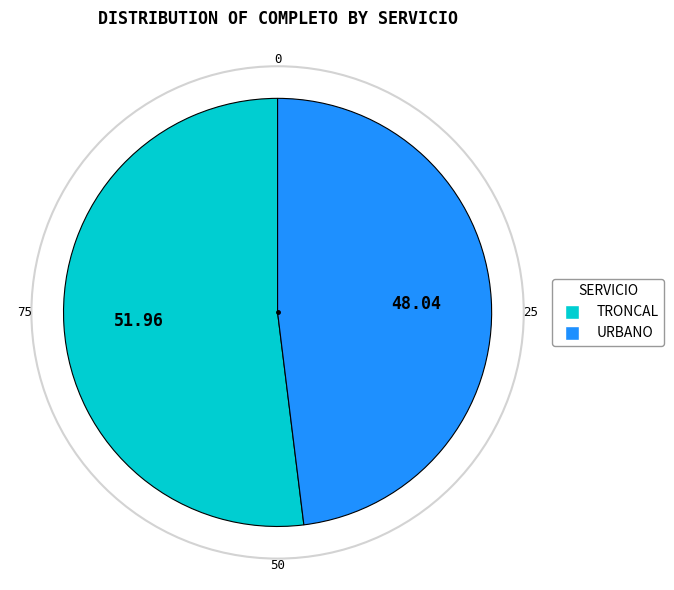

Is the sum of TRONCAL and URBANO greater than half?

Yes